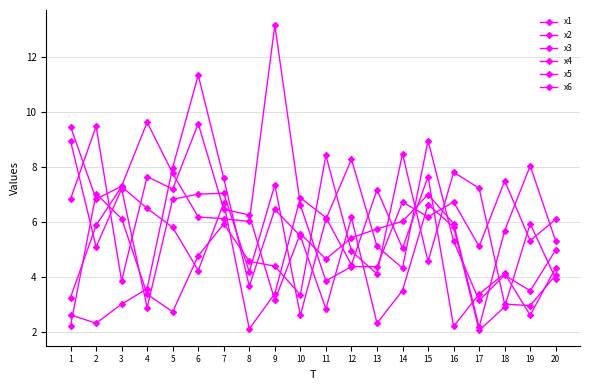

What is the value of the x1 point at the 9th from the left?

4.4